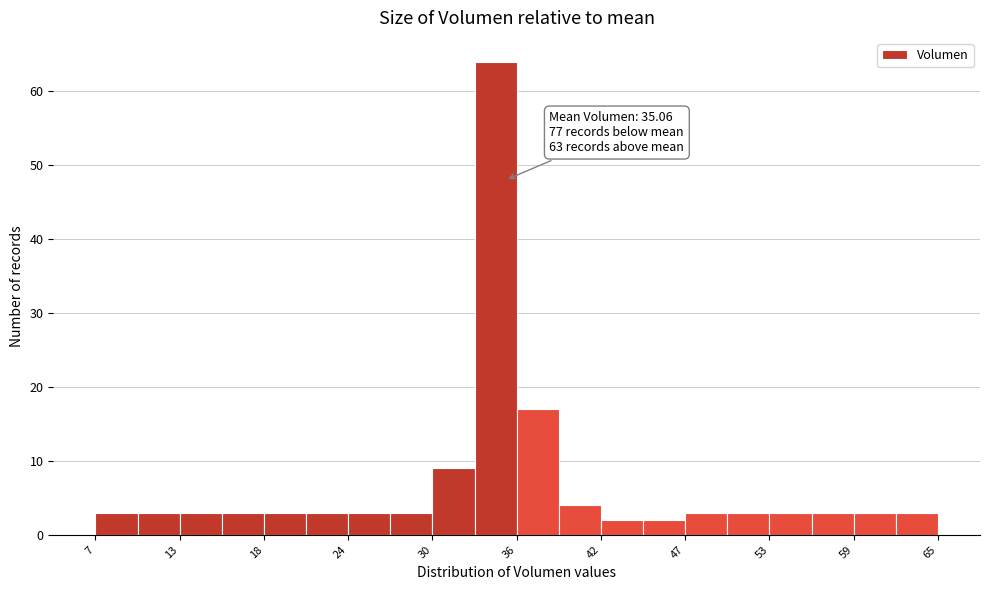

Read against the x-axis, roughly where is the centre of the tallest bar?

34